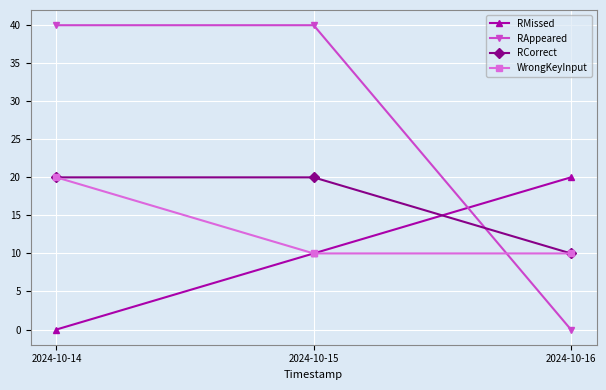

What is the sum of all RCorrect values?

50